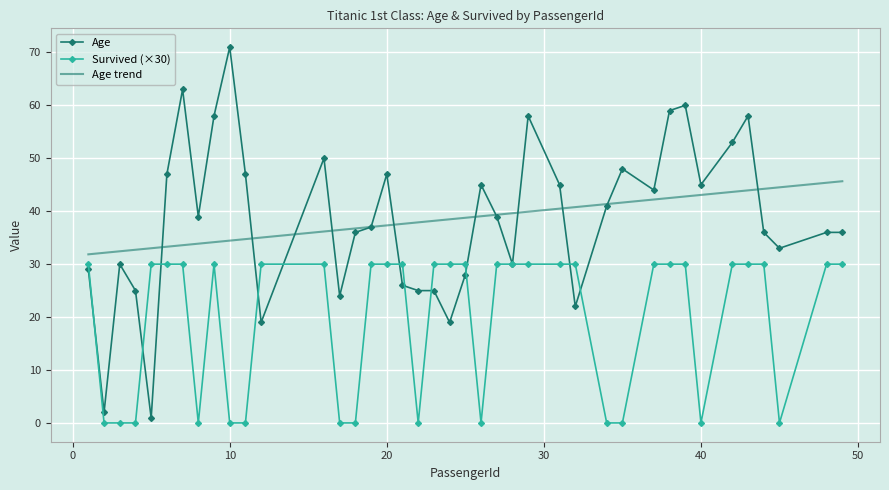

In Survived, how many points are higher than both neighbors (excluding endpoints)?

1